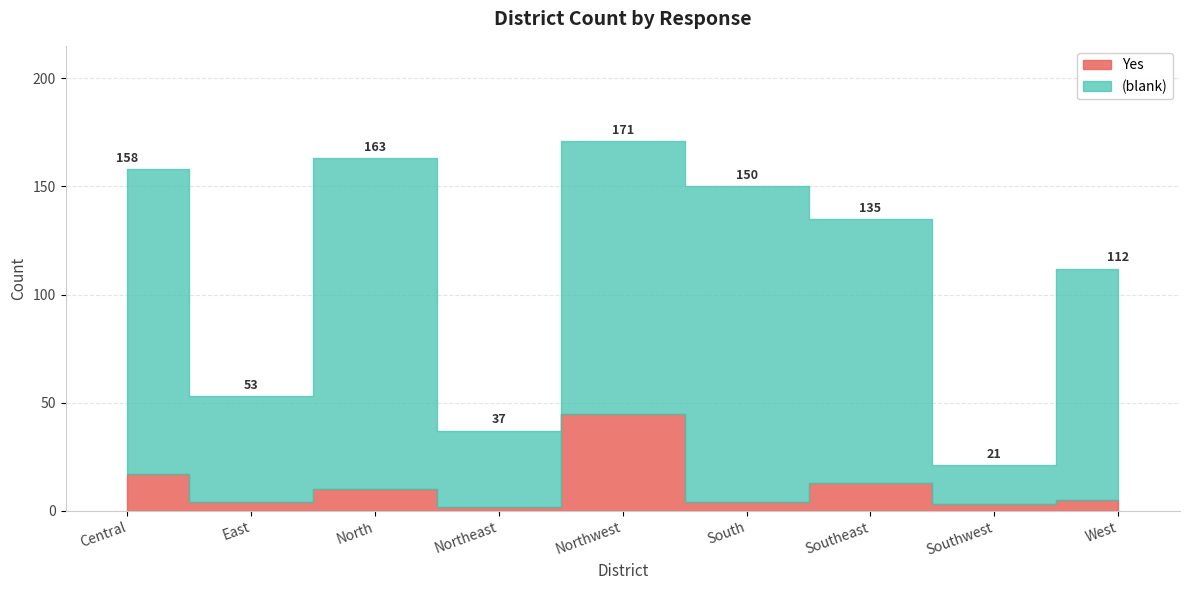

True or false: Yes has a value of 3 at Northeast.

False